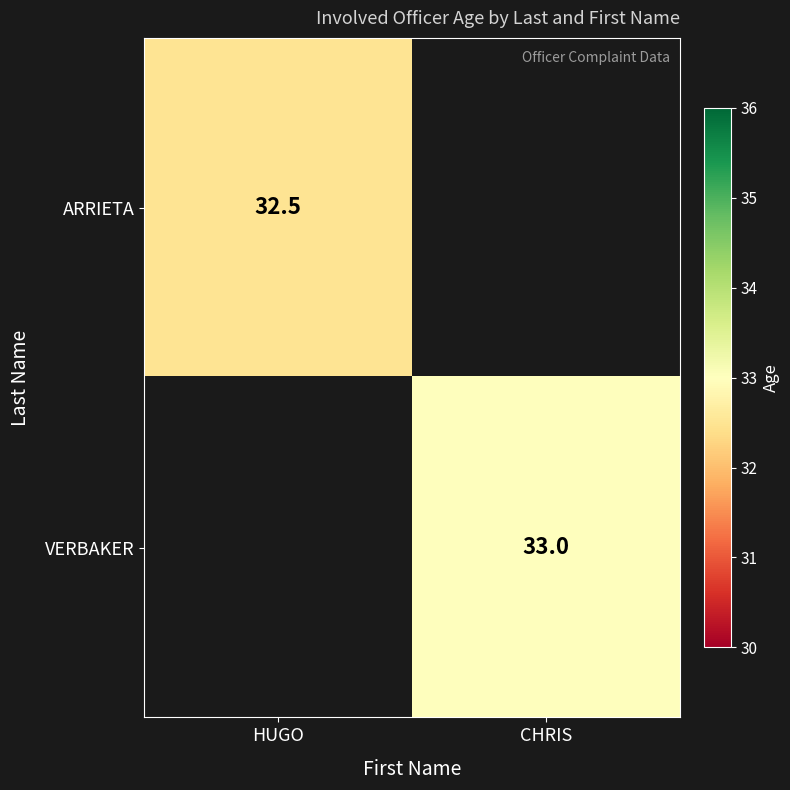

True or false: VERBAKER has a value of 43.0 at CHRIS.

False